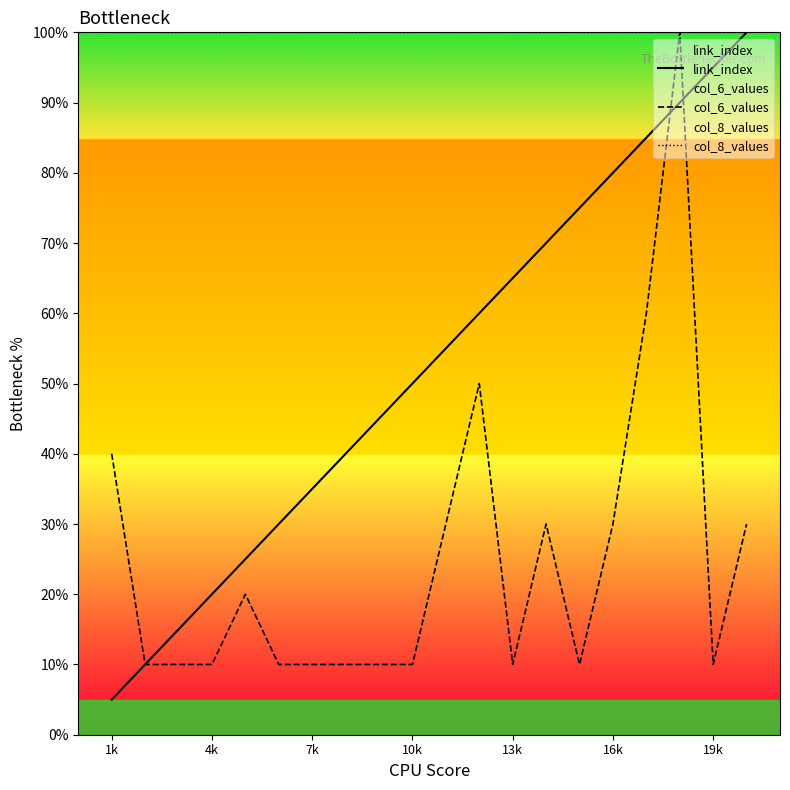

How many times do link_index and col_6_values cross each other?

2